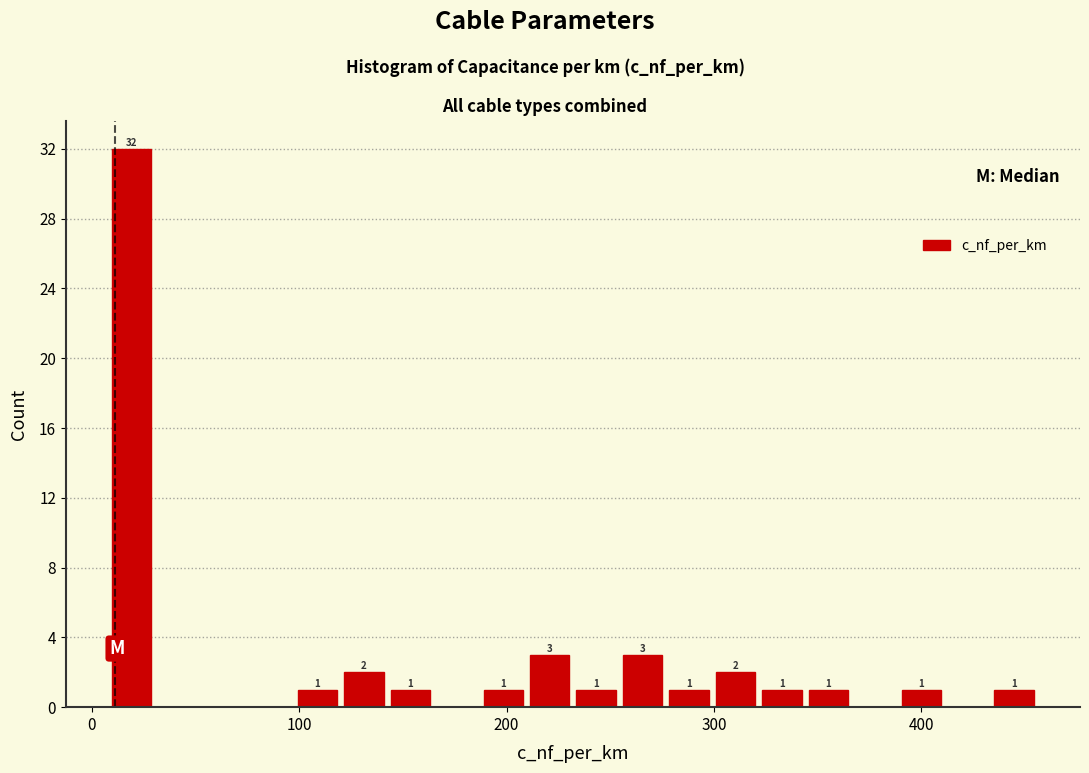

Around what value on the x-axis is the tallest bar? Give the approximate position of its centre, as read against the axis.

20